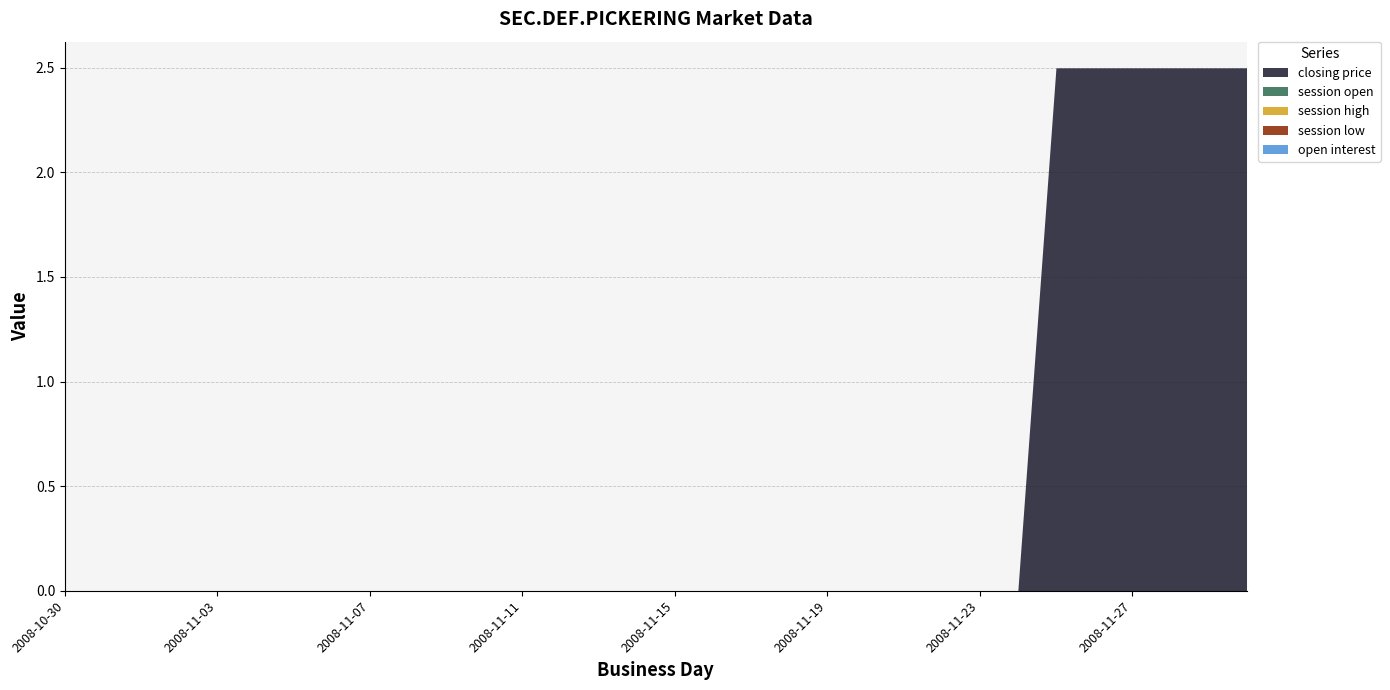

Which has a higher value, 2008-11-13 or 2008-11-15?

2008-11-13